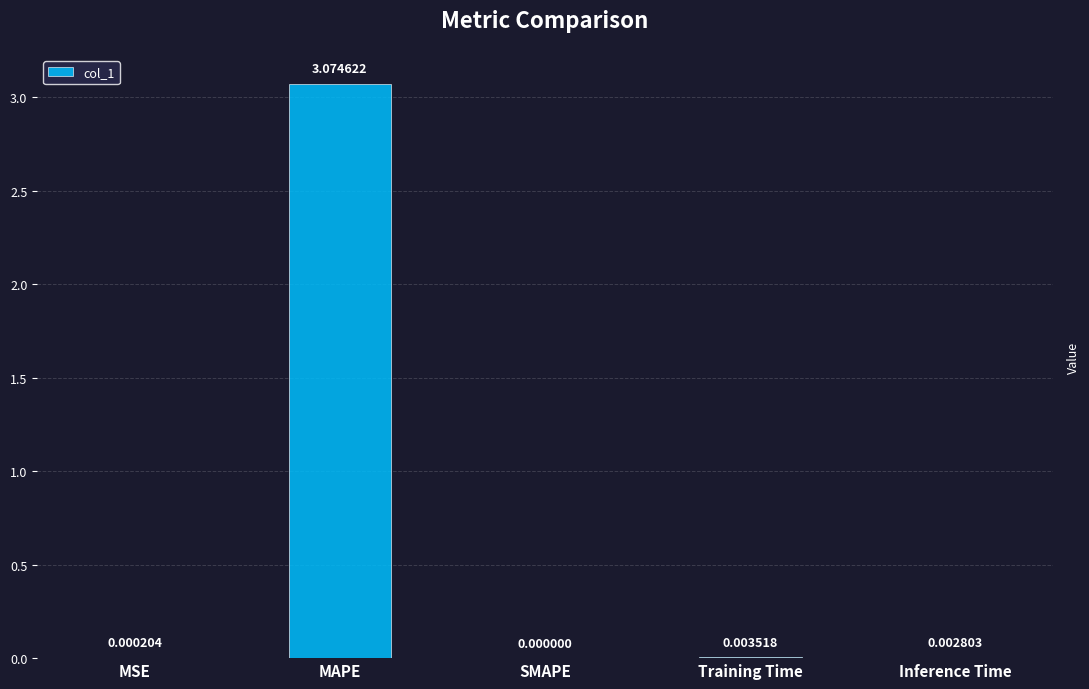

Between MSE and SMAPE, which is larger?

MSE